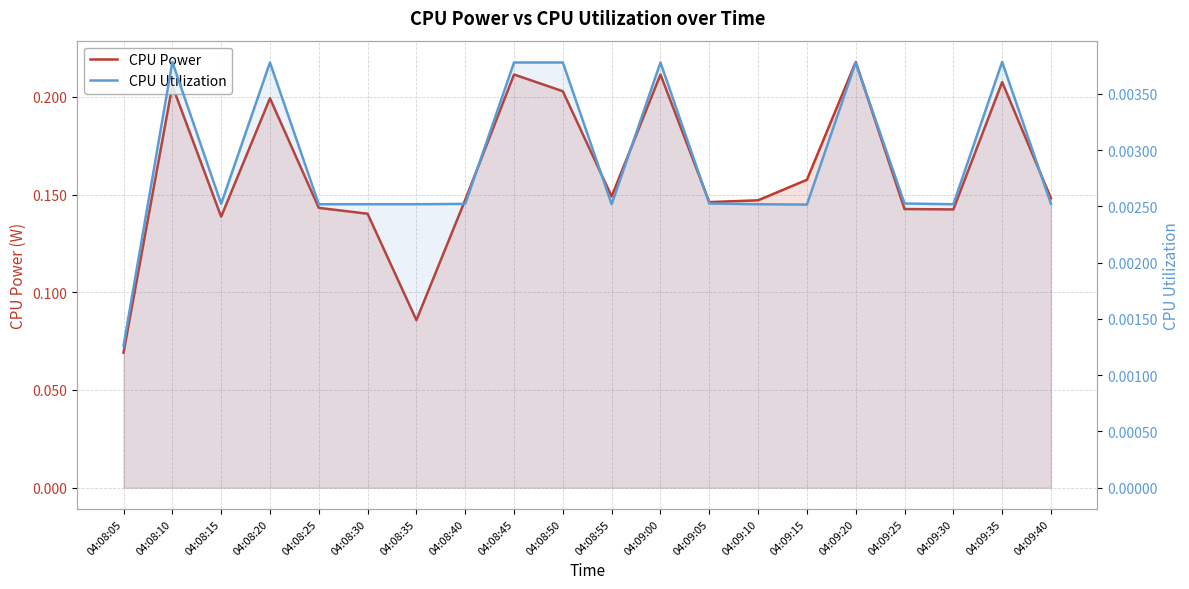

List the series in order of their peak value, highest first.

CPU Power, CPU Utilization